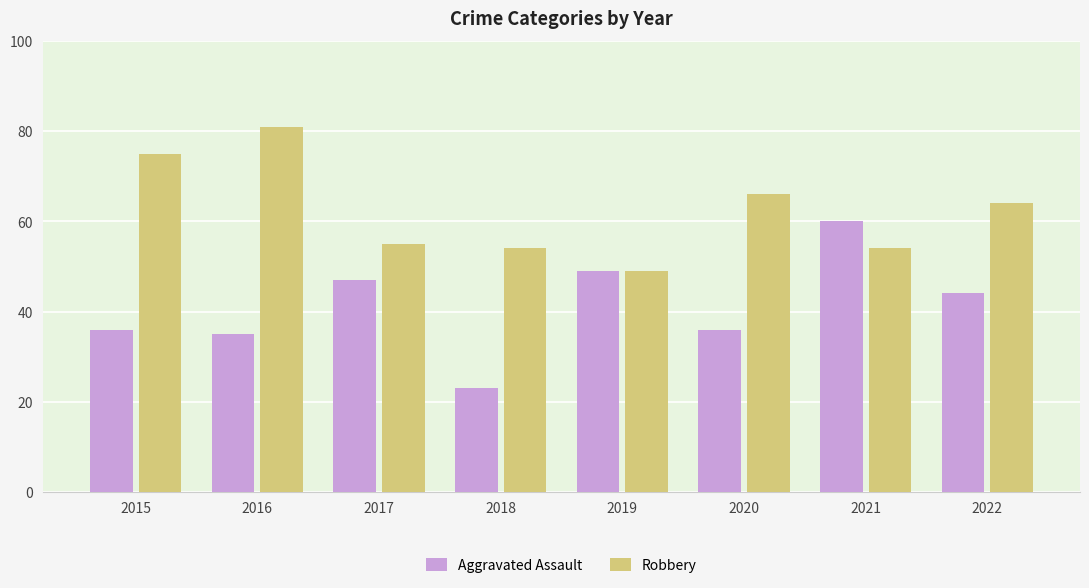

Reading right to left, extract all data points from this chart.

Aggravated Assault: 44	60	36	49	23	47	35	36
Robbery: 64	54	66	49	54	55	81	75